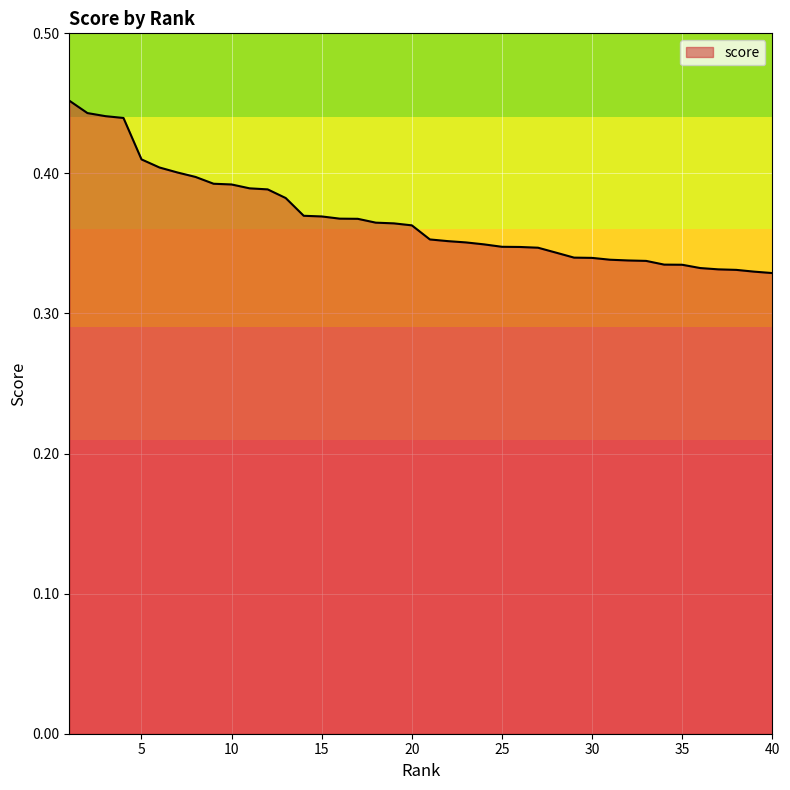

At which category does the chart reach its peak across all series?

1